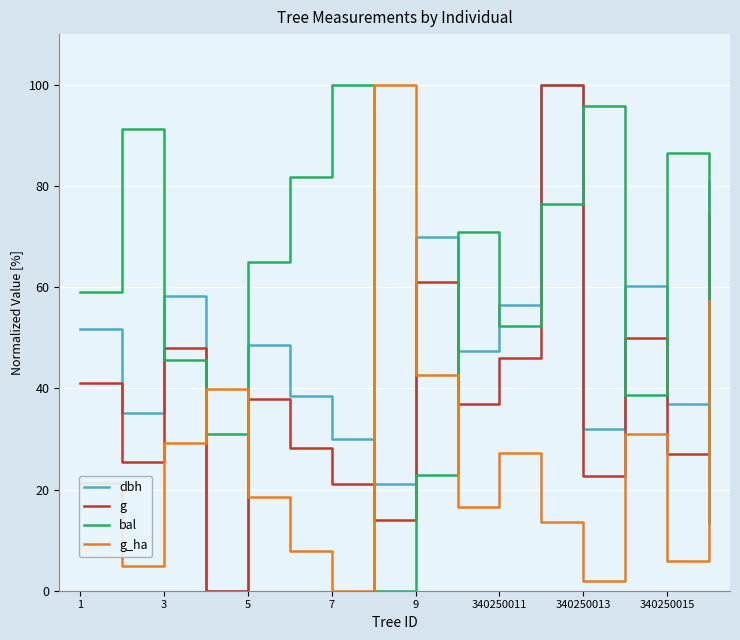

Rank the series by their average value, from highest to lowest.

bal, dbh, g, g_ha